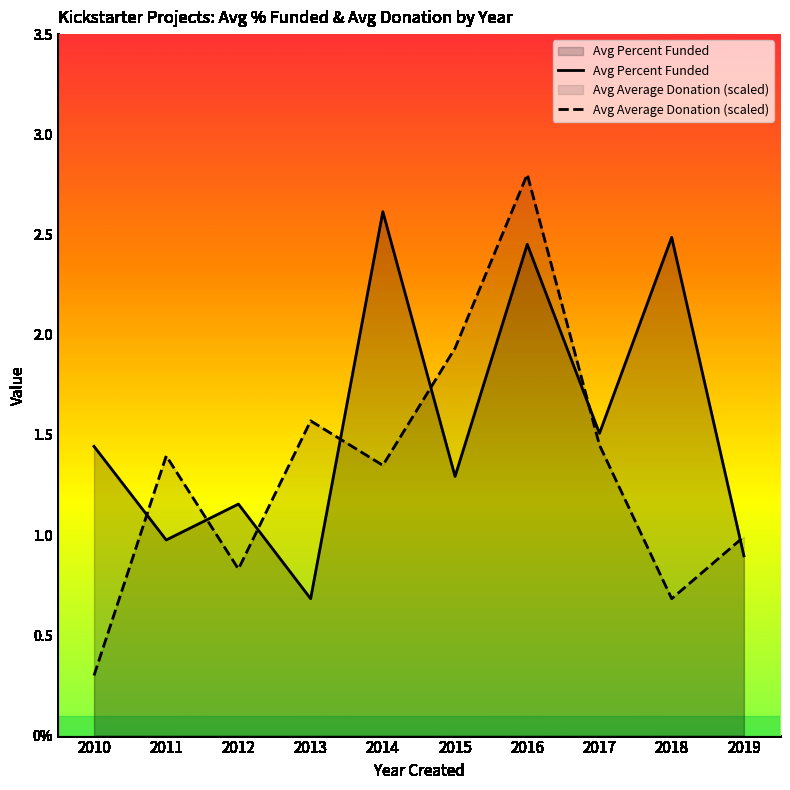

How many data points in Avg Average Donation (scaled) are less than 1?

4